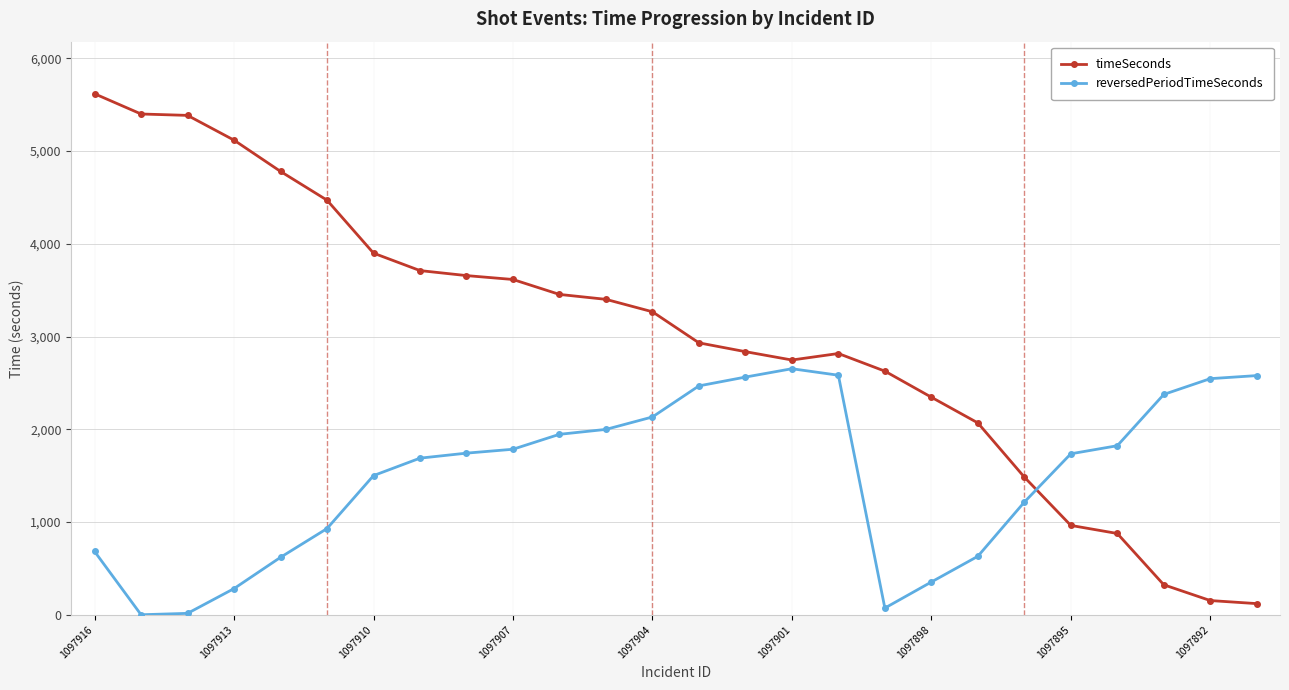

How many data points in reversedPeriodTimeSeconds are less than 1743?

13